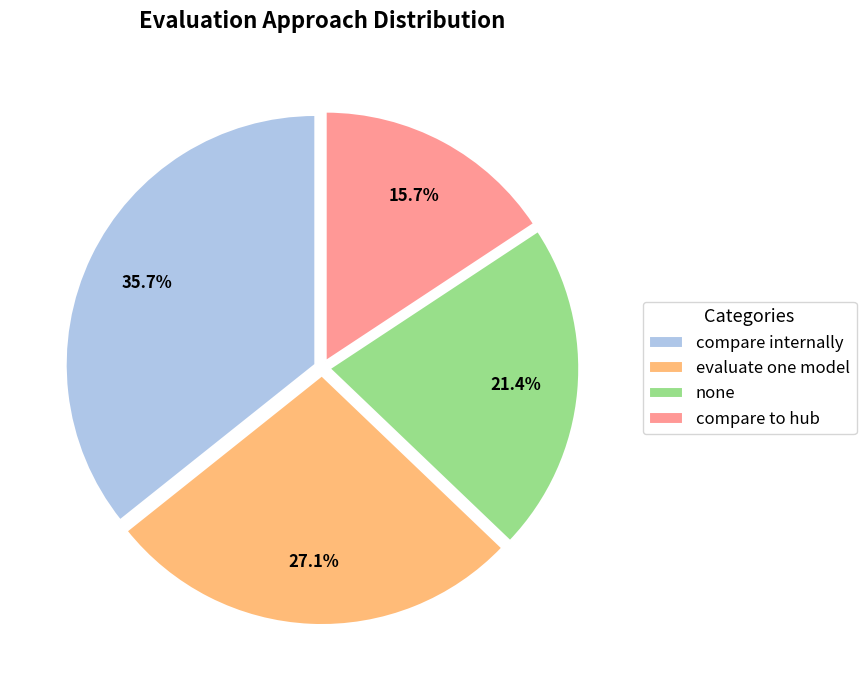

Rank the categories by value from lowest to highest.

compare to hub, none, evaluate one model, compare internally